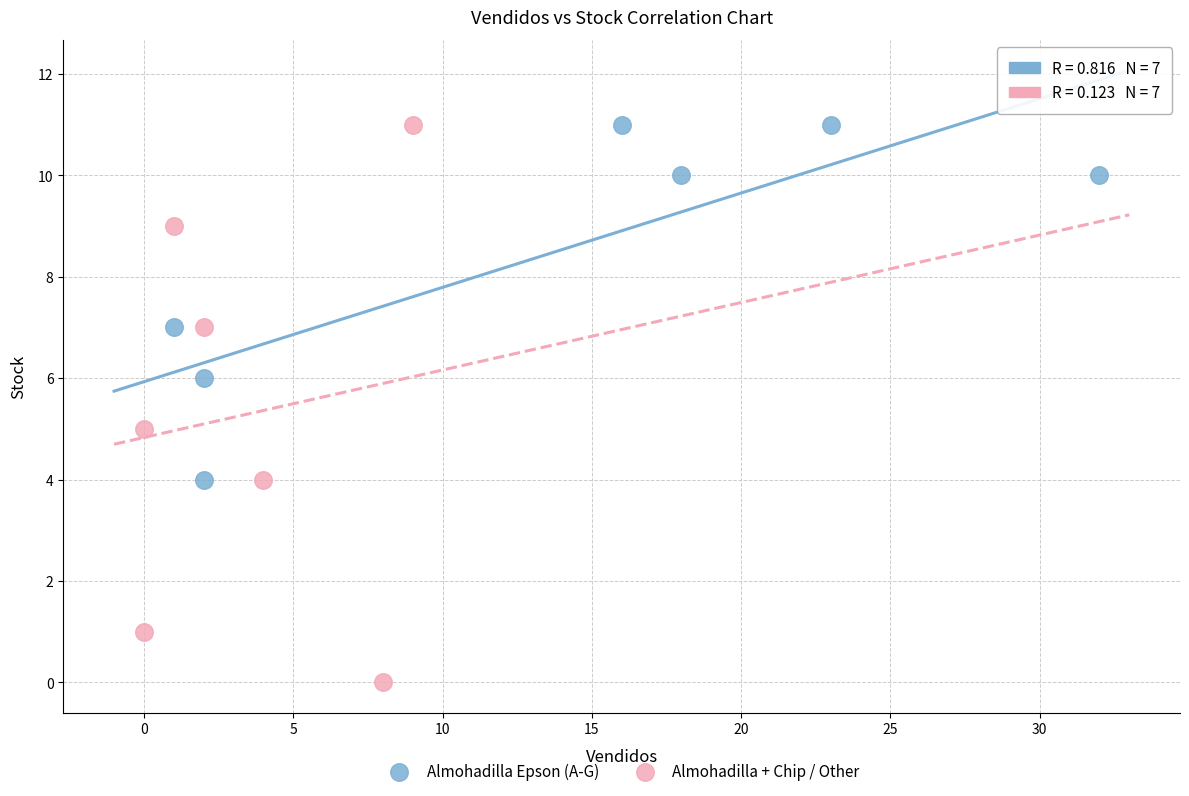

What are all the series names shown in the legend?

Almohadilla Epson (A-G), Almohadilla + Chip / Other